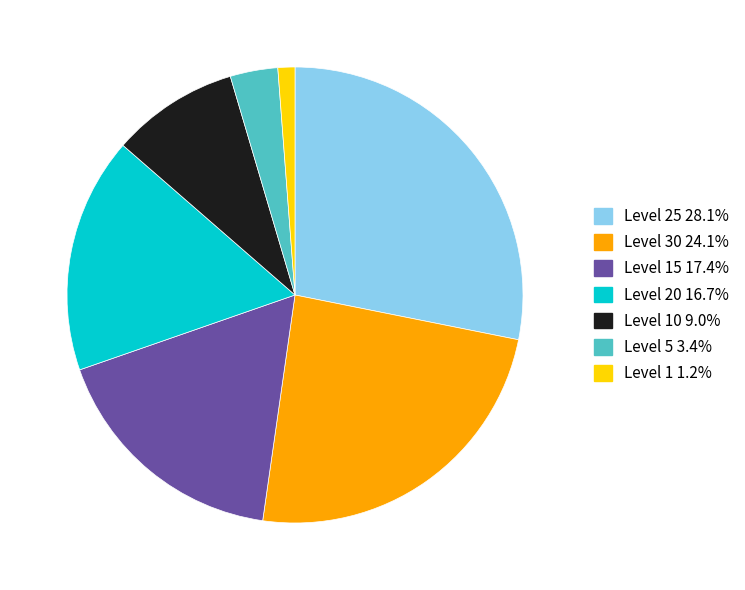

Does any single category account for the majority?

No